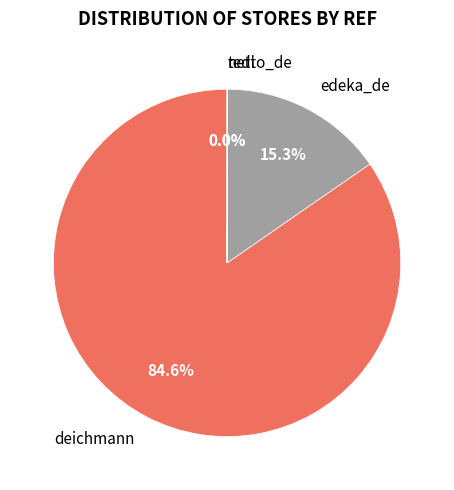

Is there a majority slice in this chart?

Yes